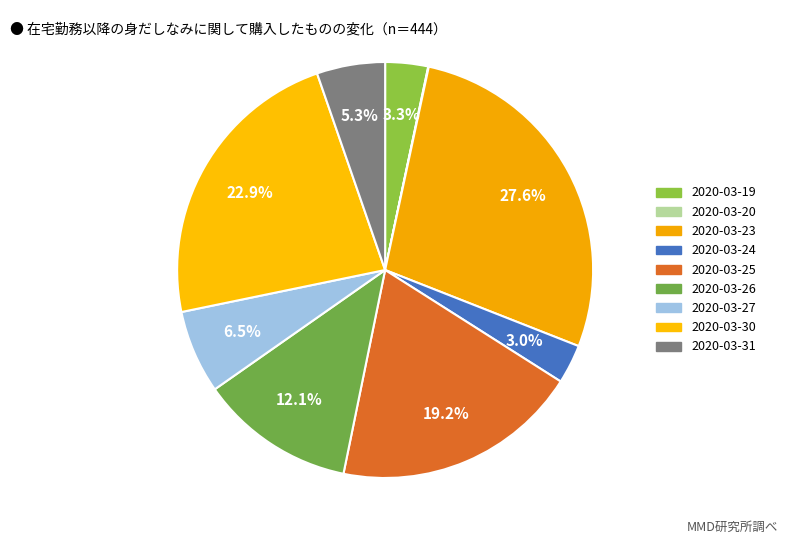

Which slice is the largest?

2020-03-23